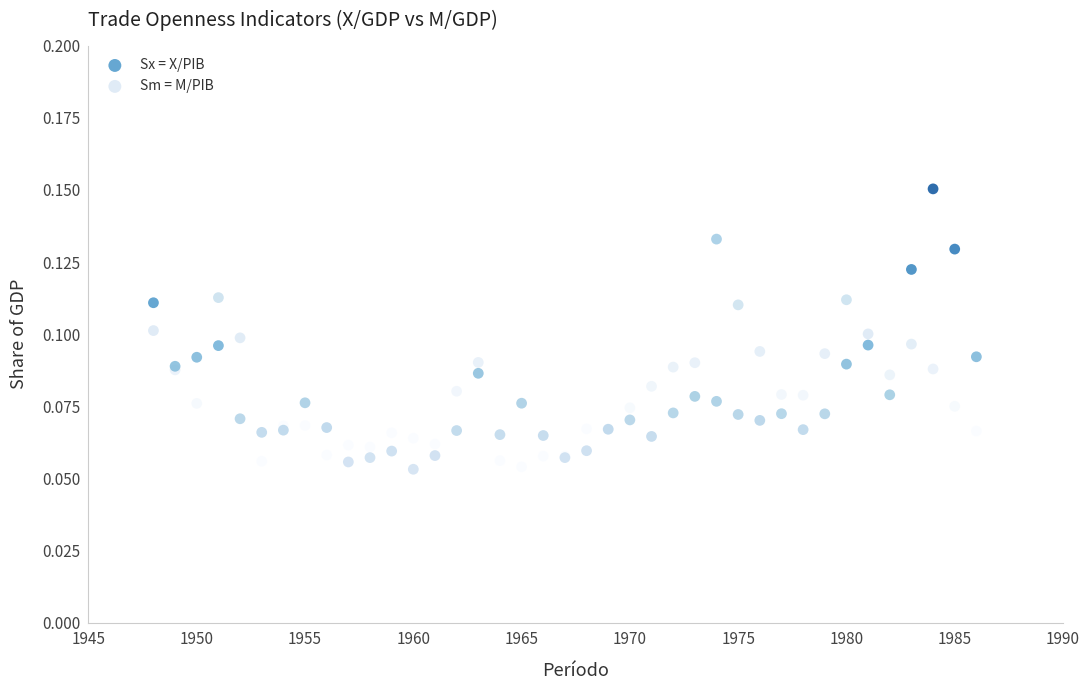

Which series reaches the maximum Y coordinate?

Sx = X/PIB